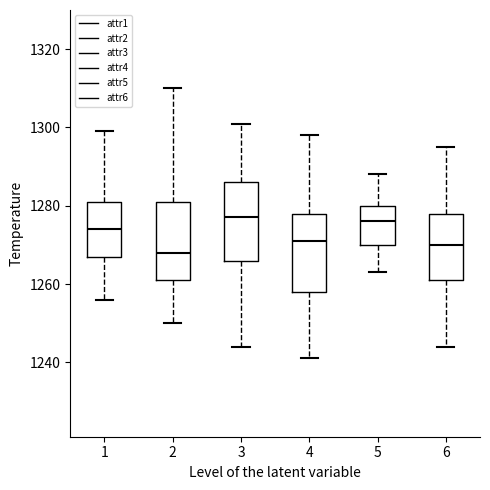

Reading left to right, transcribe this box plot: for each box, give where its median line is, the range the box spans, and where its two whiskers end, as read against the y-axis. The values are not printed on the chart, so give them approximately, as read against the axis.

1: median 1274, box 1268 to 1282, whiskers 1256 to 1300
2: median 1268, box 1262 to 1282, whiskers 1250 to 1310
3: median 1278, box 1266 to 1286, whiskers 1244 to 1302
4: median 1272, box 1258 to 1278, whiskers 1242 to 1298
5: median 1276, box 1270 to 1280, whiskers 1264 to 1288
6: median 1270, box 1262 to 1278, whiskers 1244 to 1296